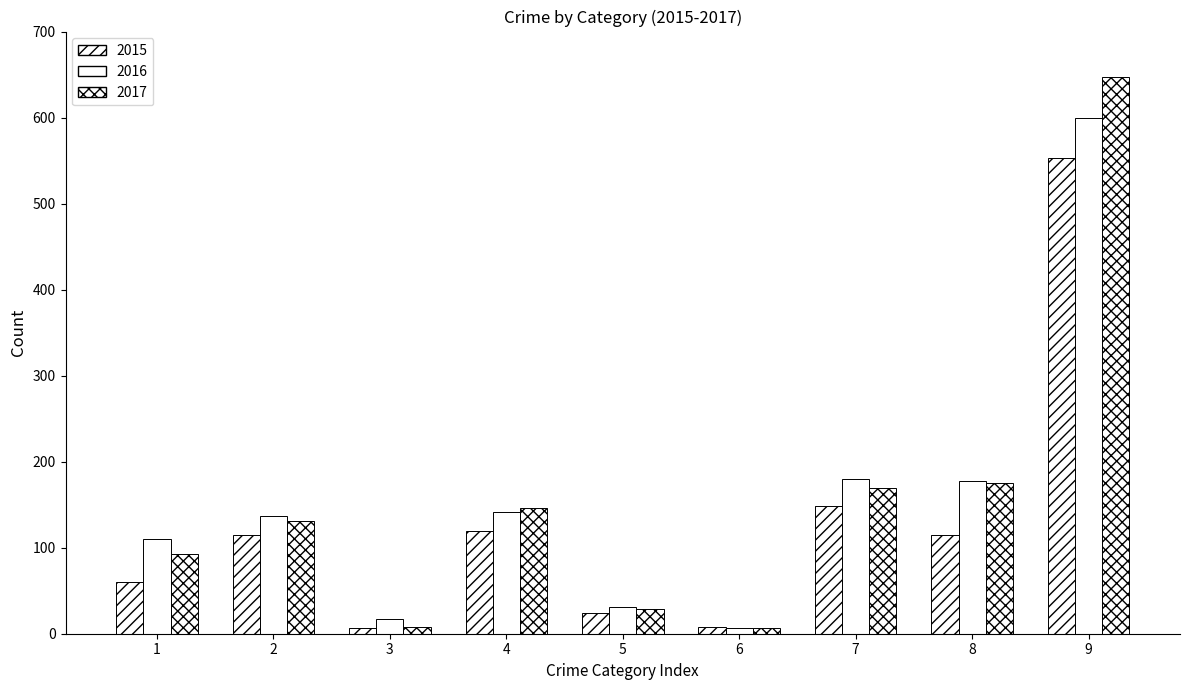

How many data points in 2015 are less than 115?

4